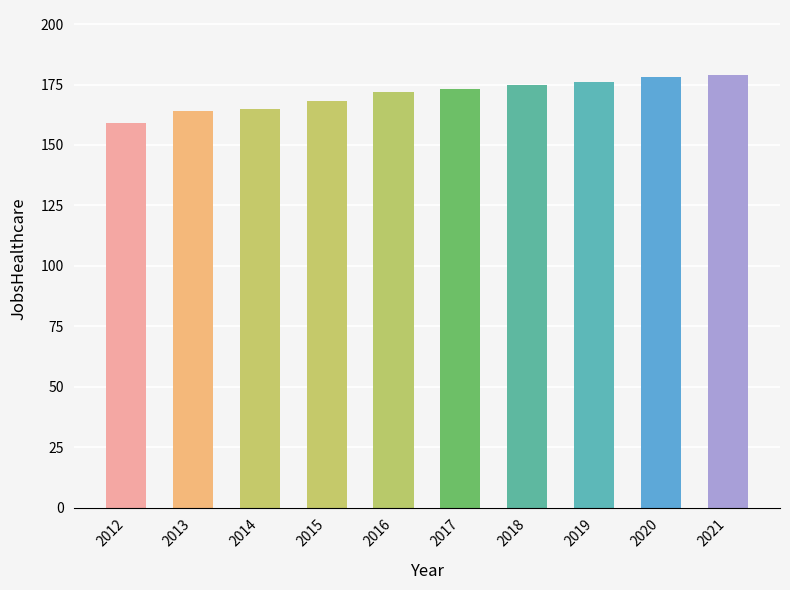

Reading right to left, what are all the values shown in this chart?

179	178	176	175	173	172	168	165	164	159